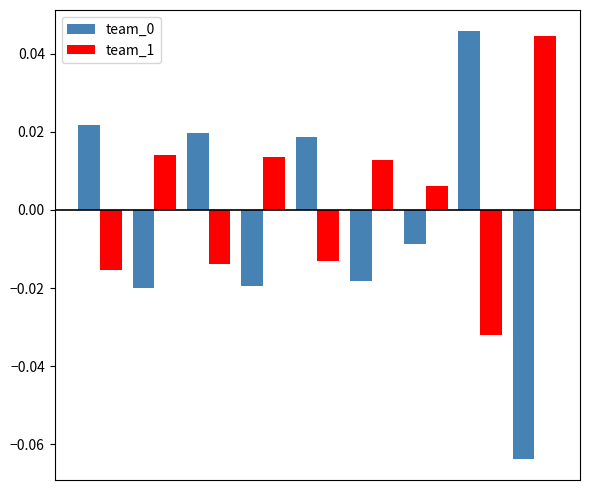

Does the chart contain any negative values?

Yes